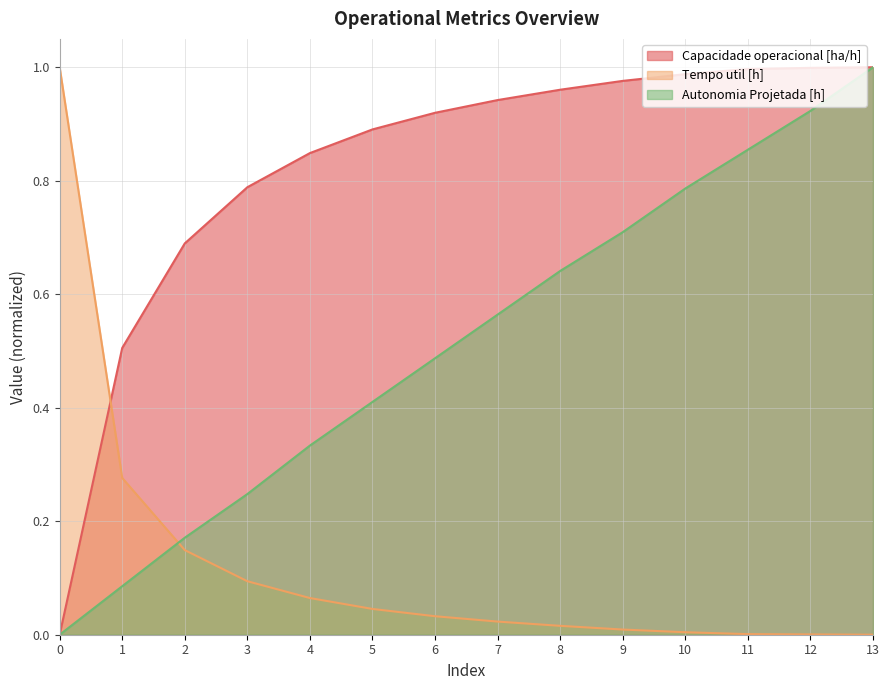

How many lines are shown in the chart?

3